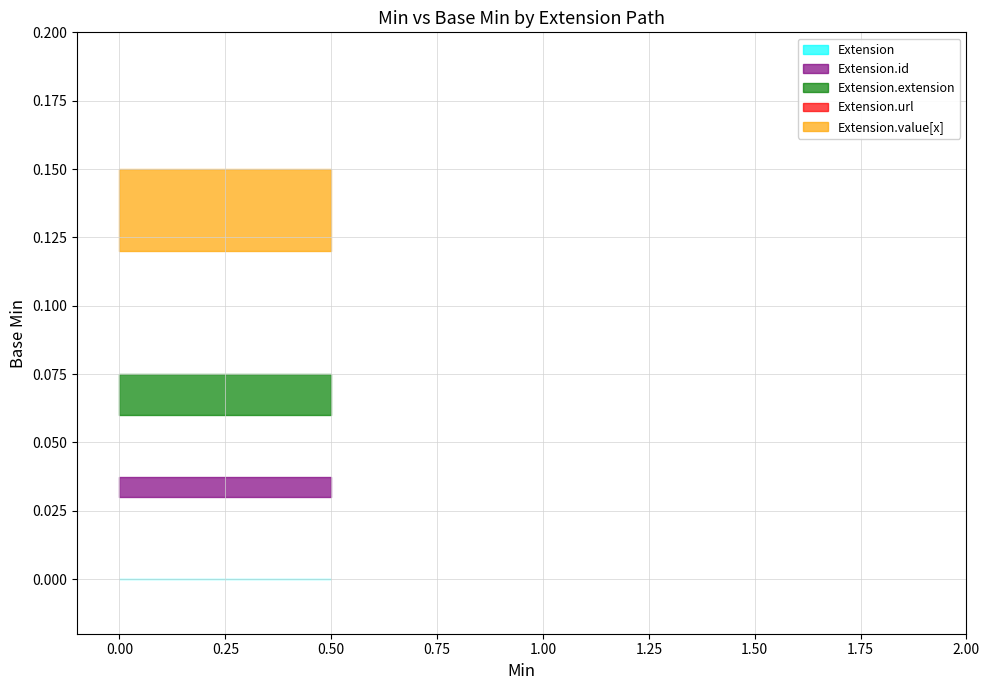

True or false: Min and Base Min intersect in this chart.

False